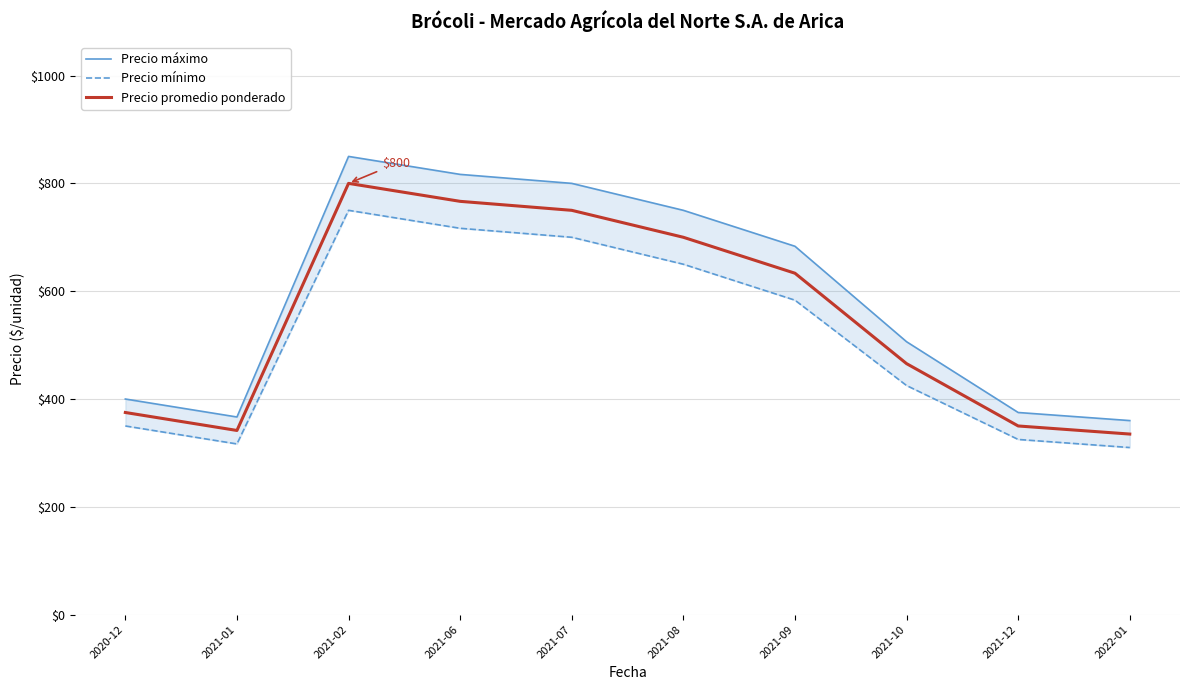

Reading left to right, list all the values displayed in this chart.

Precio máximo: 400.0	366.7	850.0	816.7	800.0	750.0	683.3	506.2	375.0	360.0
Precio mínimo: 350.0	316.7	750.0	716.7	700.0	650.0	583.3	425.0	325.0	310.0
Precio promedio ponderado: 375.0	341.7	800.0	766.7	750.0	700.0	633.3	465.6	350.0	335.0